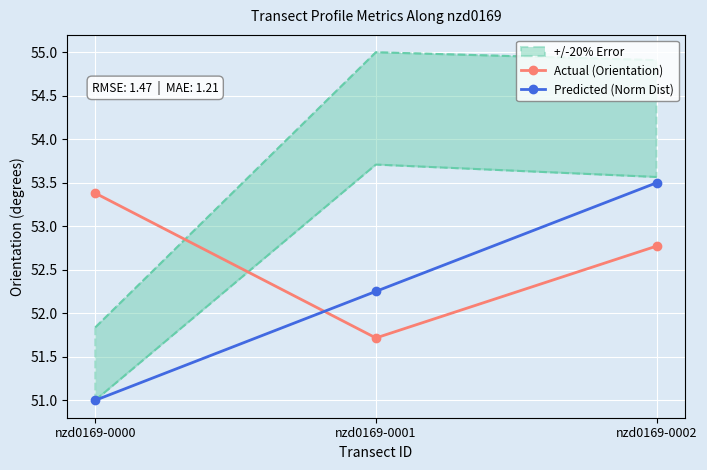

Is it true that Predicted (Norm Dist) equals 53.5 at nzd0169-0002?

True